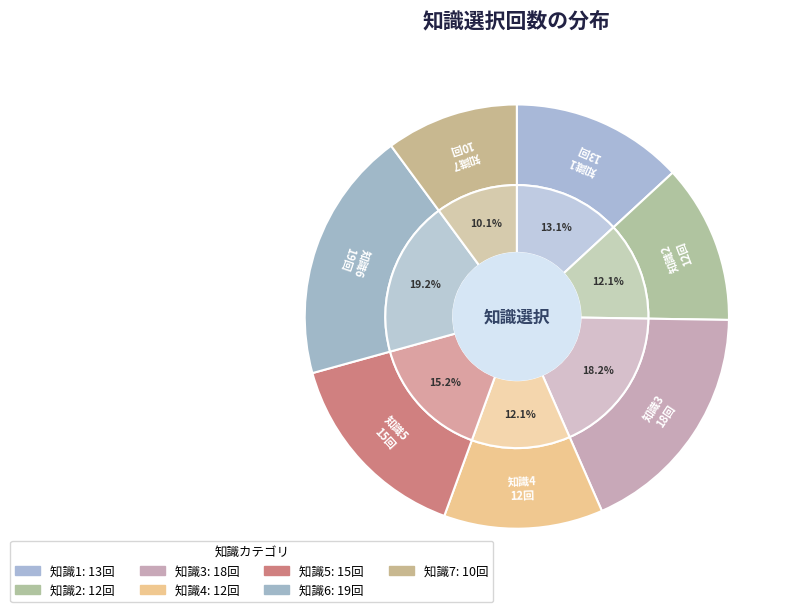

Rank the categories by value from lowest to highest.

知識7, 知識2, 知識4, 知識1, 知識5, 知識3, 知識6